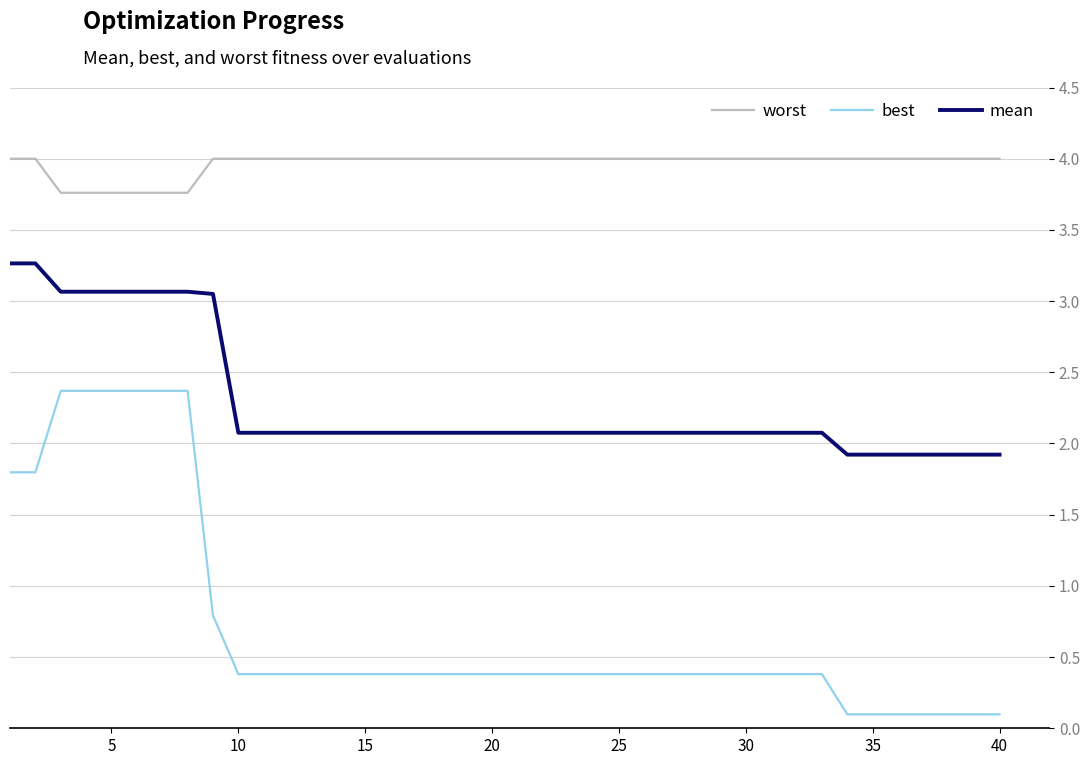

Which series has the largest total across all categories?

worst